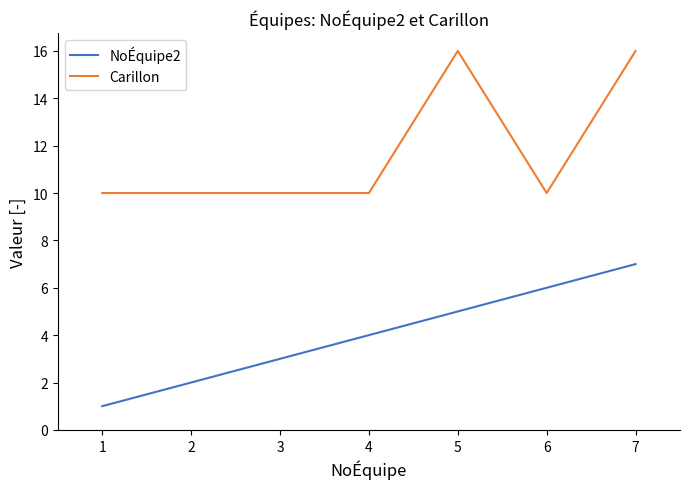

What is the minimum value for Carillon?

10